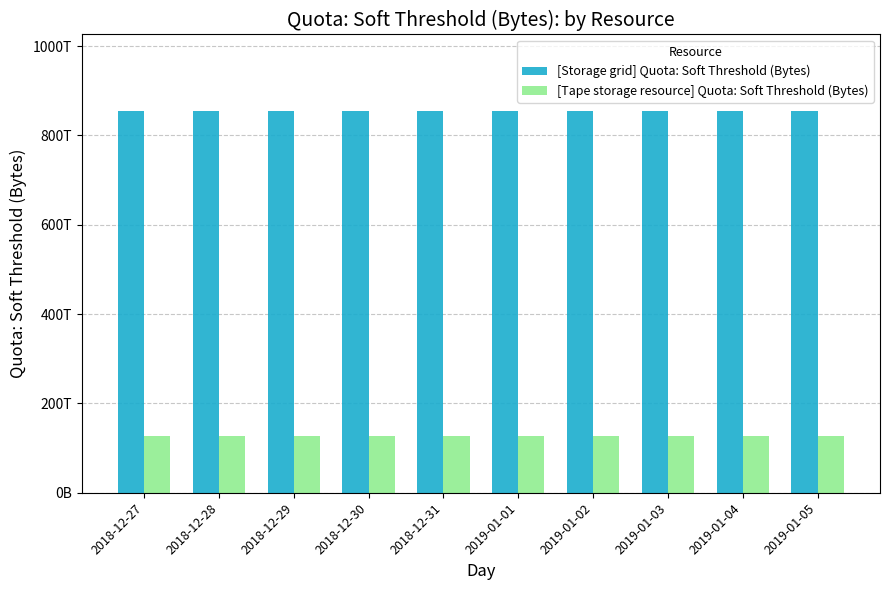

Where is [Storage grid] Quota: Soft Threshold (Bytes) nearest to the value 855000018944000?

2018-12-27